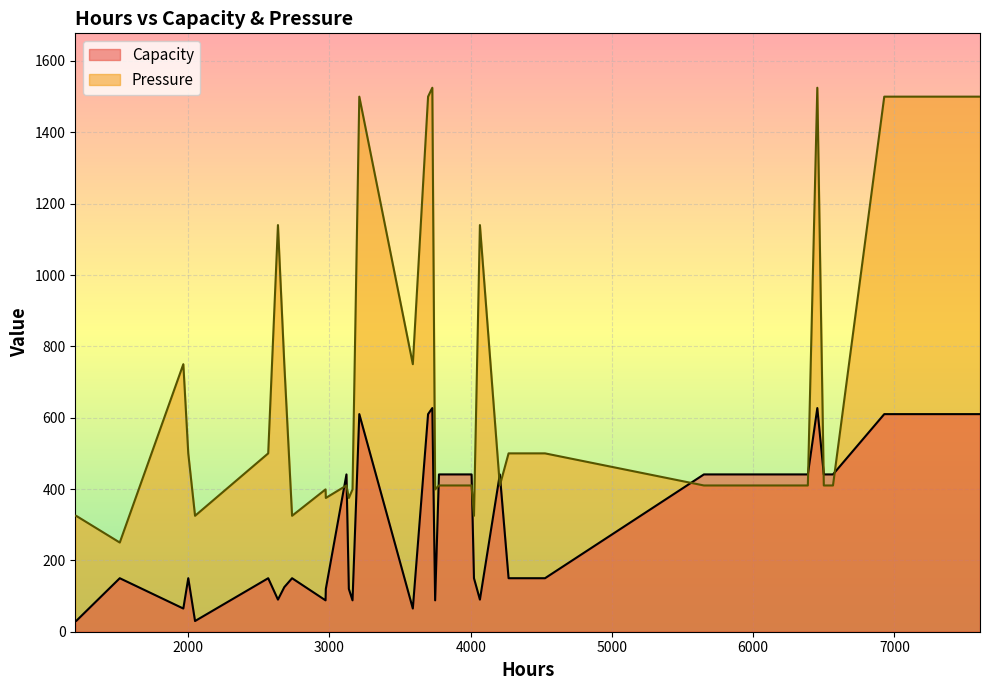

What is the maximum value shown in the chart?

1525